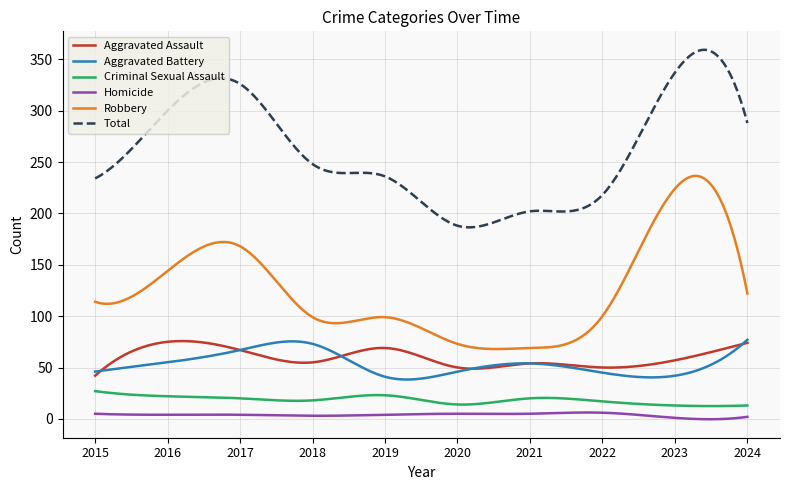

What is the sum of all Aggravated Battery values?

16005.7